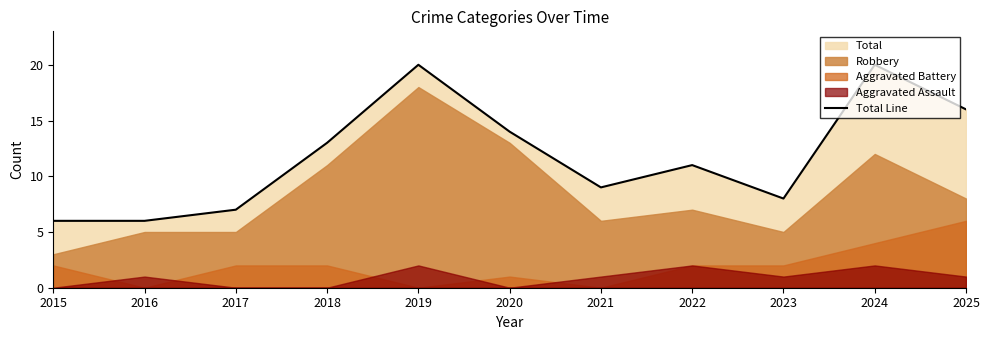

What is the greatest value displayed?

20